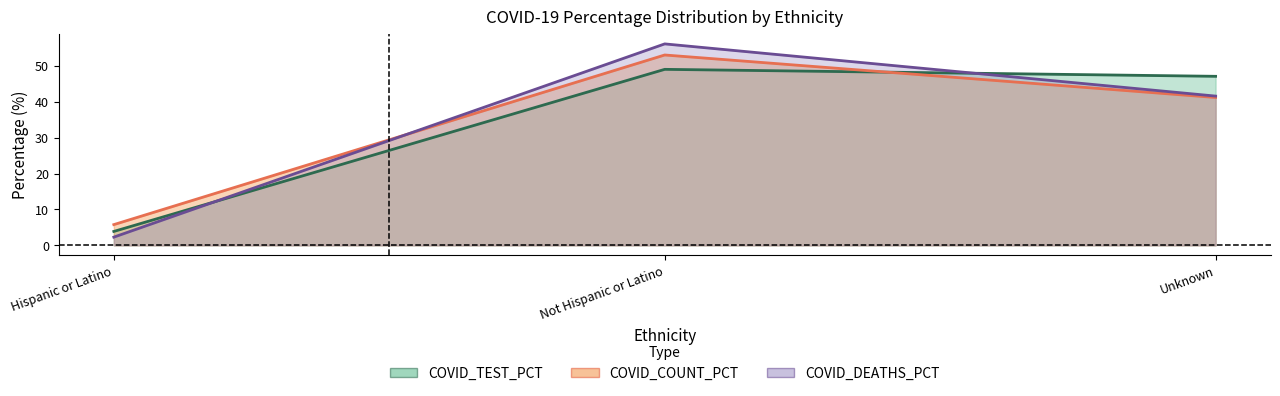

What is the label of the 3rd point from the left?

Unknown